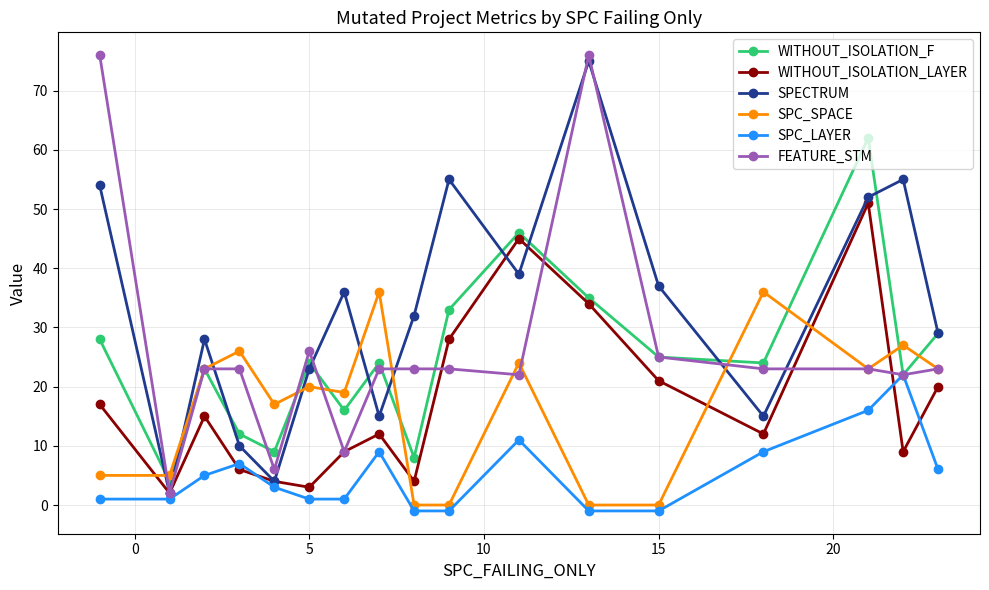

How many interior local peaks does the SPECTRUM series have?

5